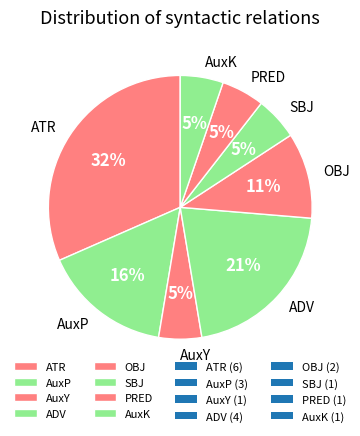

Count the number of slices in the pie.

8